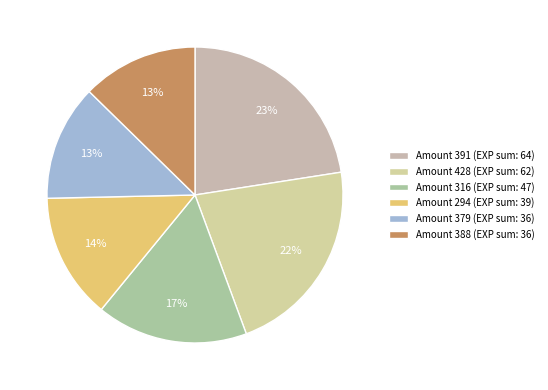

How many slices are in this pie chart?

6